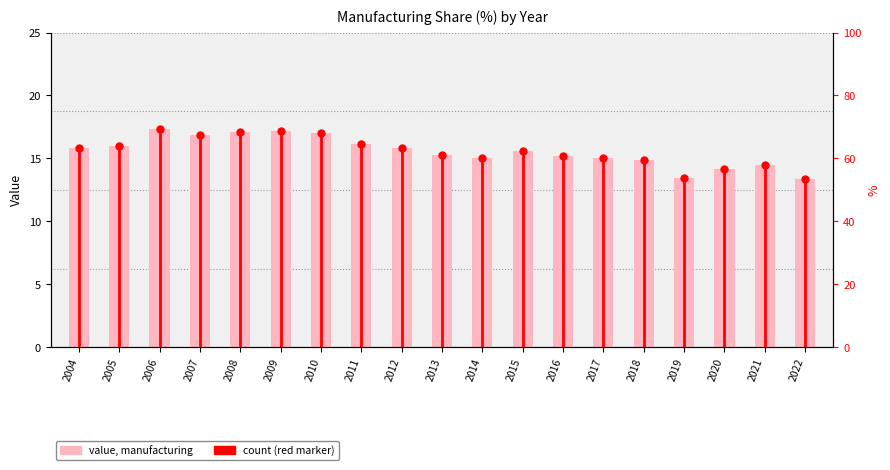

What is the ratio of the value at 2022 to the value at 2011?

0.8